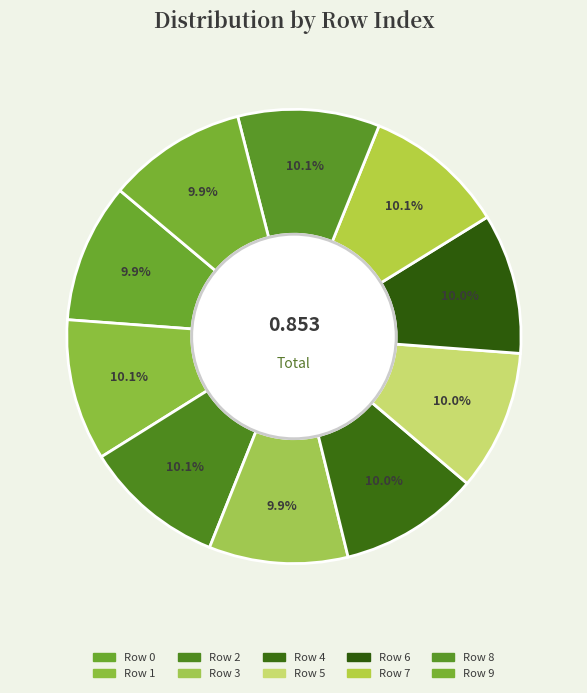

How many segments does this pie chart have?

10